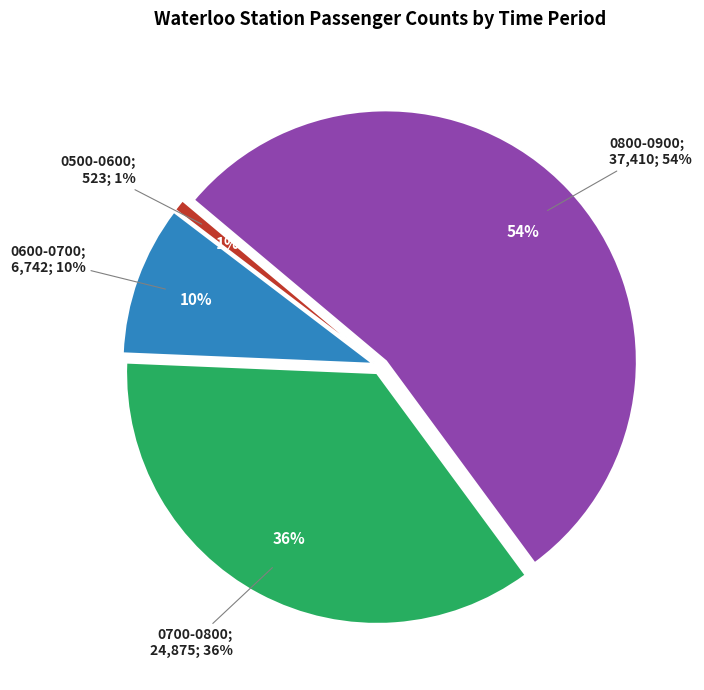

Is there a majority slice in this chart?

Yes